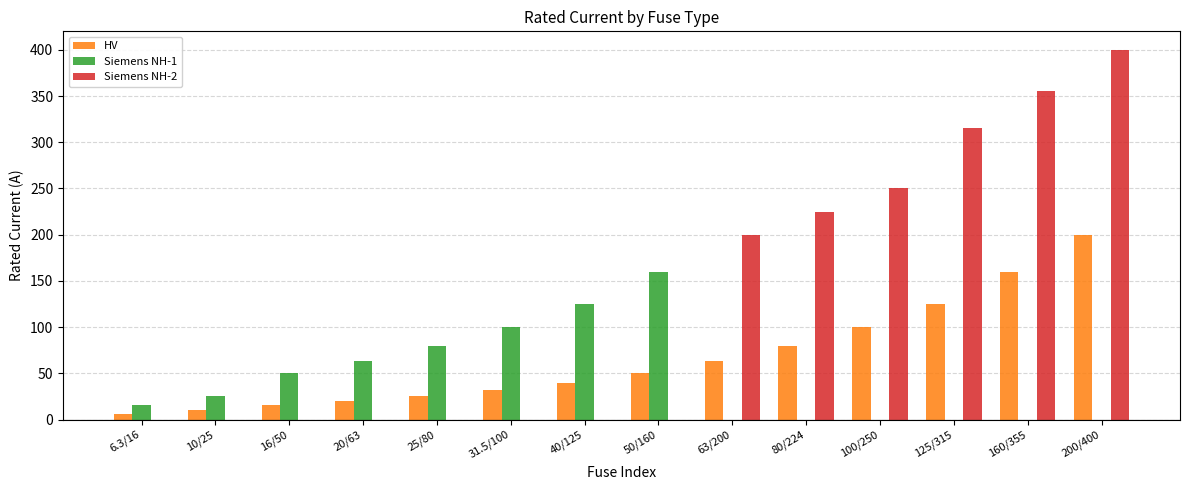

How many distinct data groups are displayed?

3